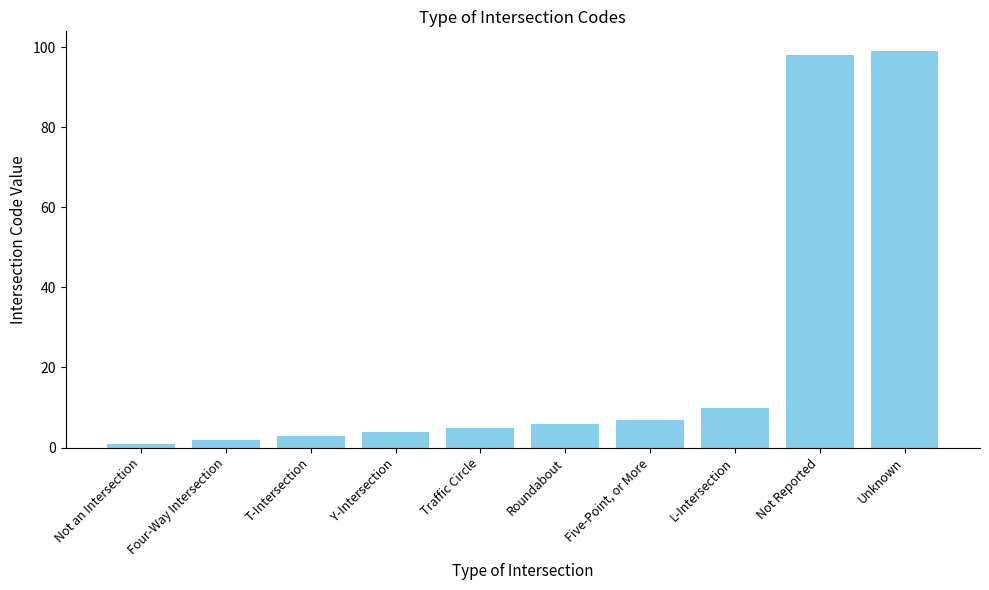

Where is the data nearest to the value 50?

L-Intersection